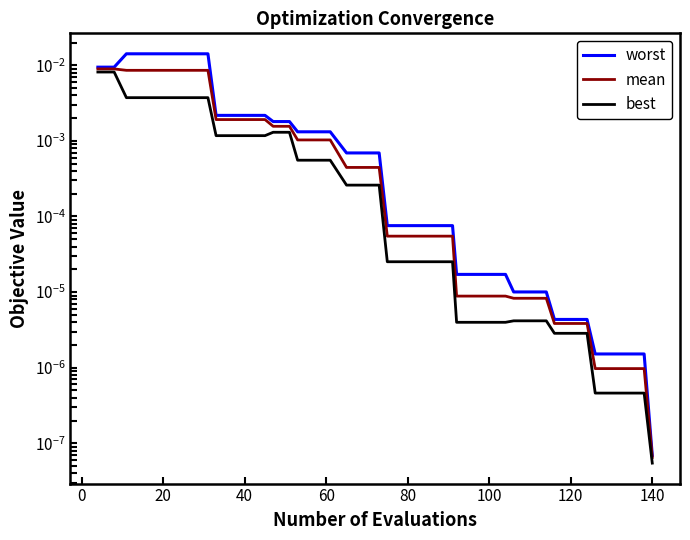

At how many categories does at least one series exceed 0?

40